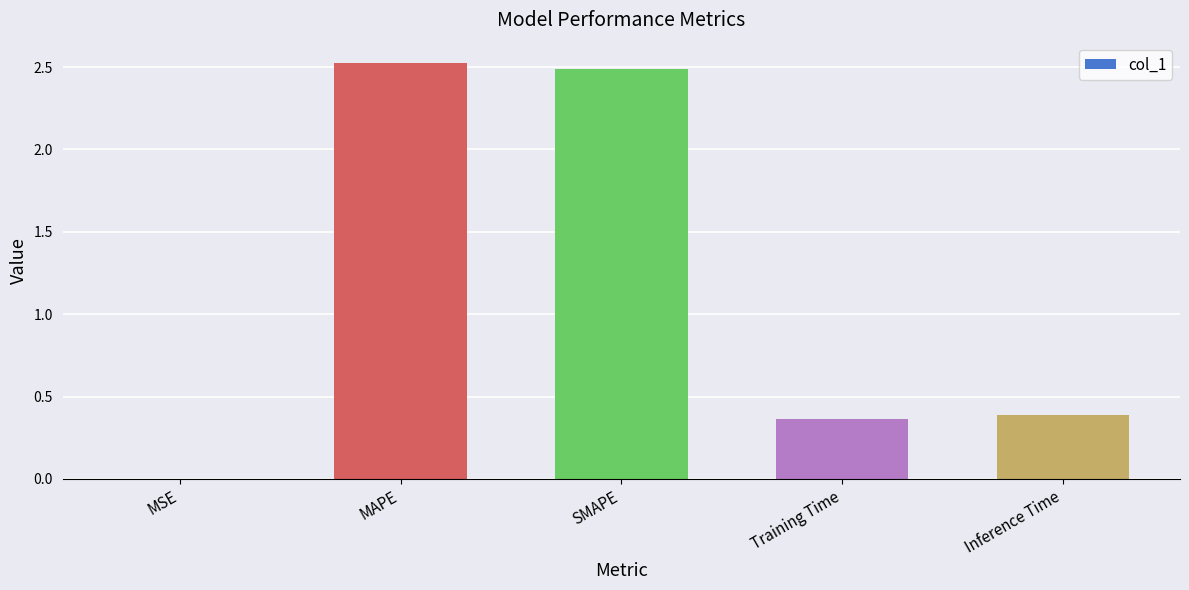

What is the maximum value shown in the chart?

2.5